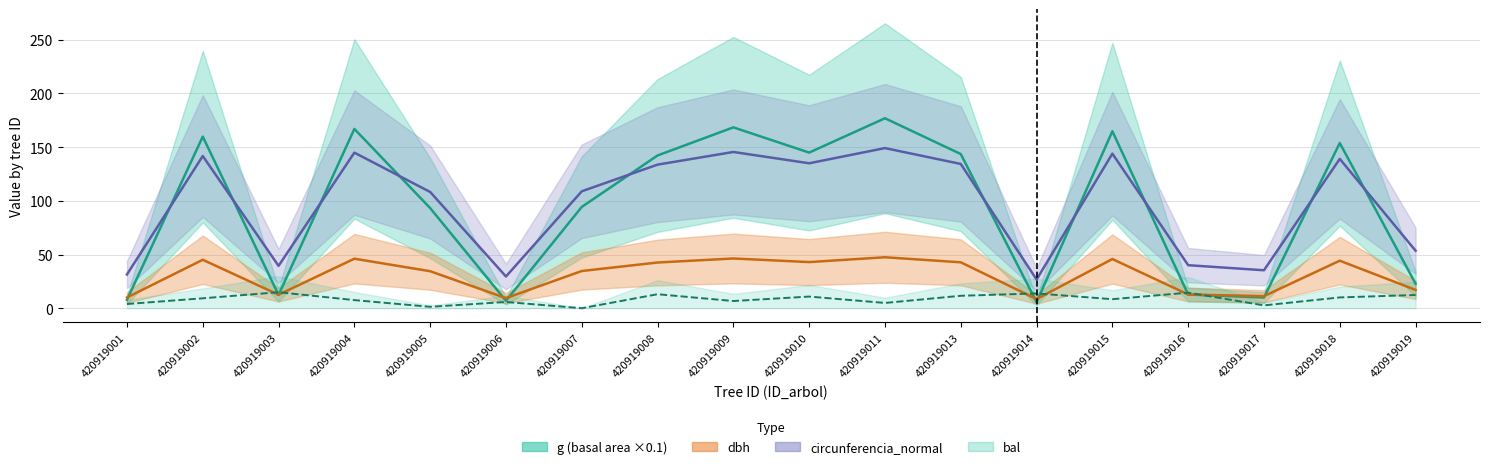

Reading right to left, list all the values displayed in this chart.

g (basal area ×0.1): 22.8	153.8	9.9	12.8	164.7	5.7	143.5	176.8	144.9	168.4	142.2	94.3	6.9	93.2	166.9	12.4	159.8	7.9
dbh: 17.1	44.2	11.2	12.8	45.8	8.5	42.8	47.5	43.0	46.3	42.5	34.6	9.4	34.5	46.1	12.6	45.1	10.0
circunferencia_normal: 53.6	139.0	35.3	40.1	143.9	26.7	134.3	149.1	134.9	145.5	133.7	108.9	29.5	108.2	144.8	39.4	141.7	31.4
bal: 12.3	10.1	2.6	14.5	8.4	13.8	11.6	4.9	10.8	6.7	13.0	0.0	5.8	1.3	7.6	14.9	9.2	3.9